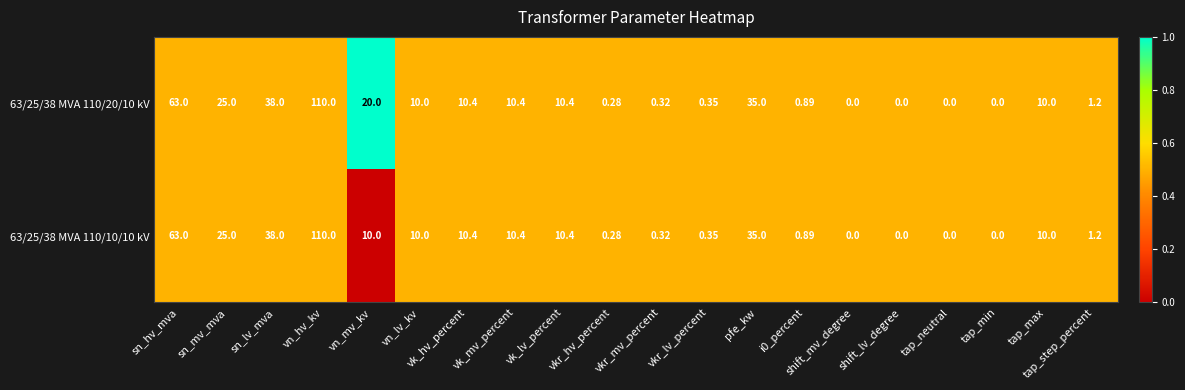

How many categories are shown in the chart?

20